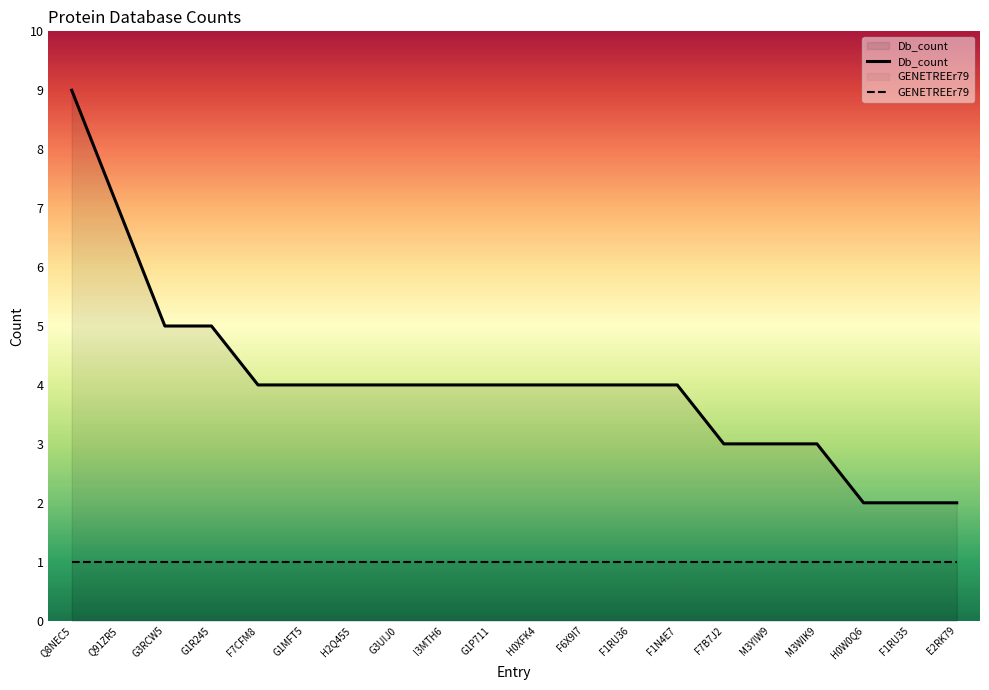

What is the average value?

4